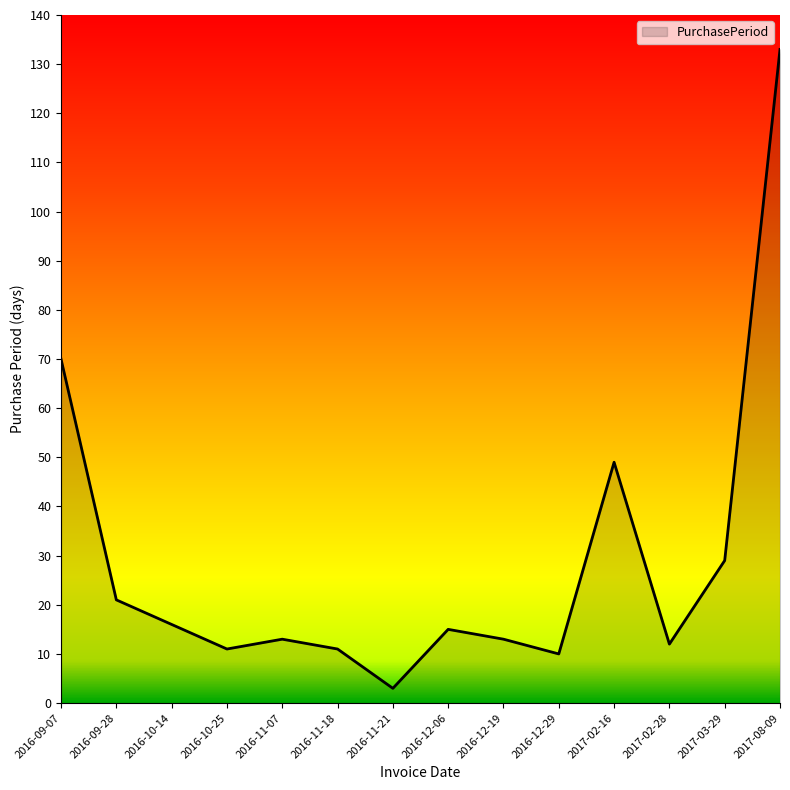

What is the sum of the values at 2016-09-07 and 2016-12-06?

85